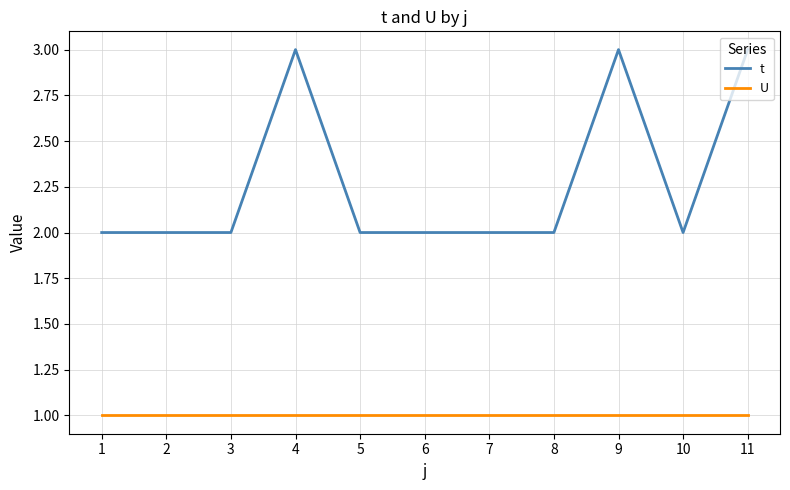

True or false: t has more than 1 interior local peaks.

True